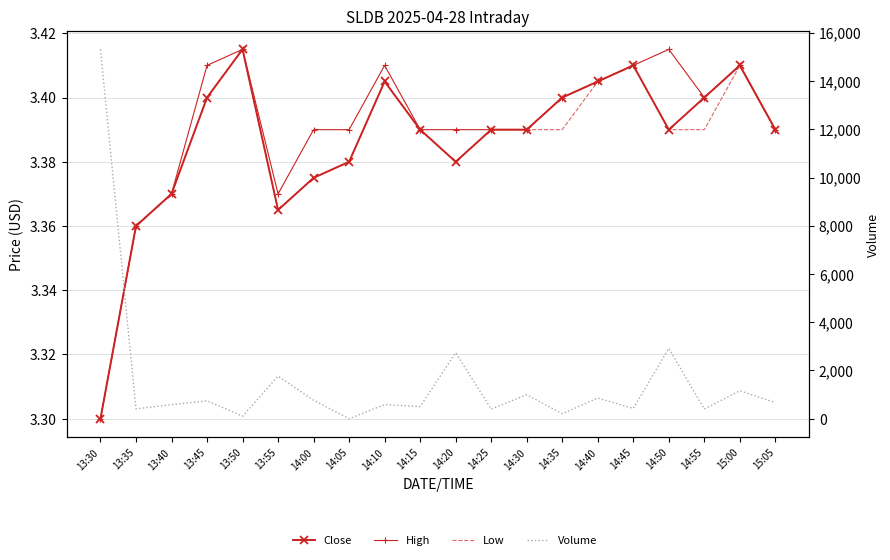

True or false: High and Close intersect in this chart.

False